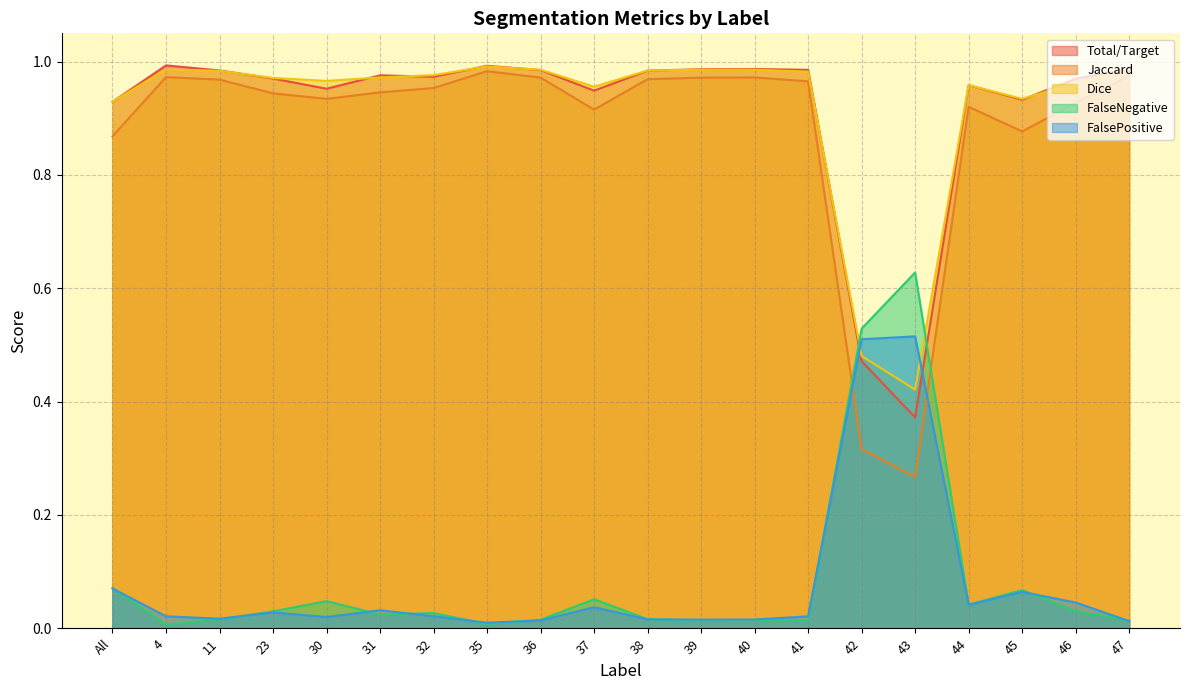

What is the maximum value shown in the chart?

1.0